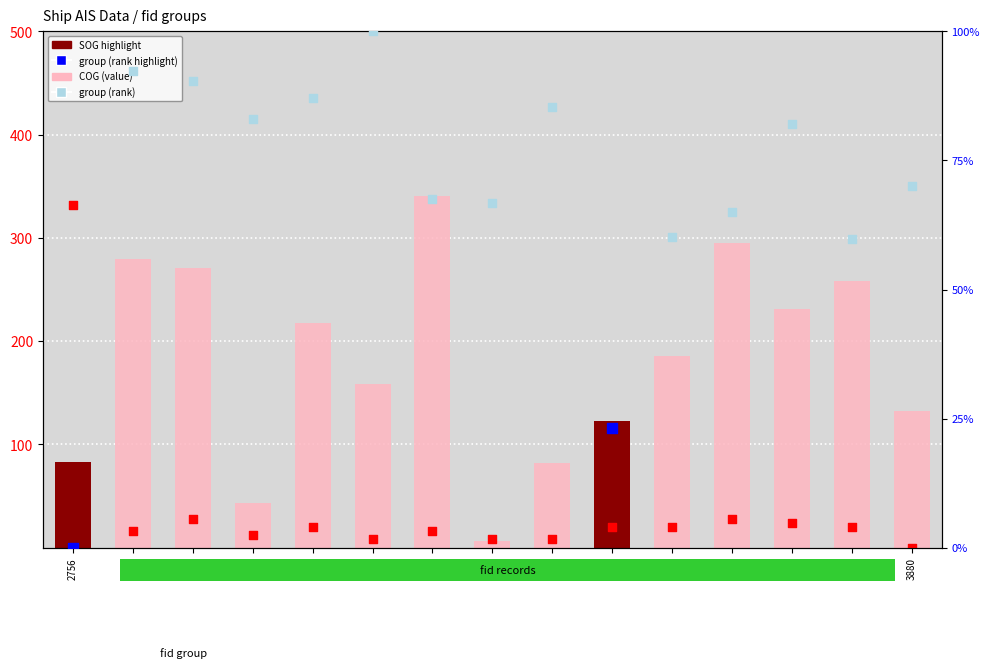

At how many categories does at least one series exceed 232?

6